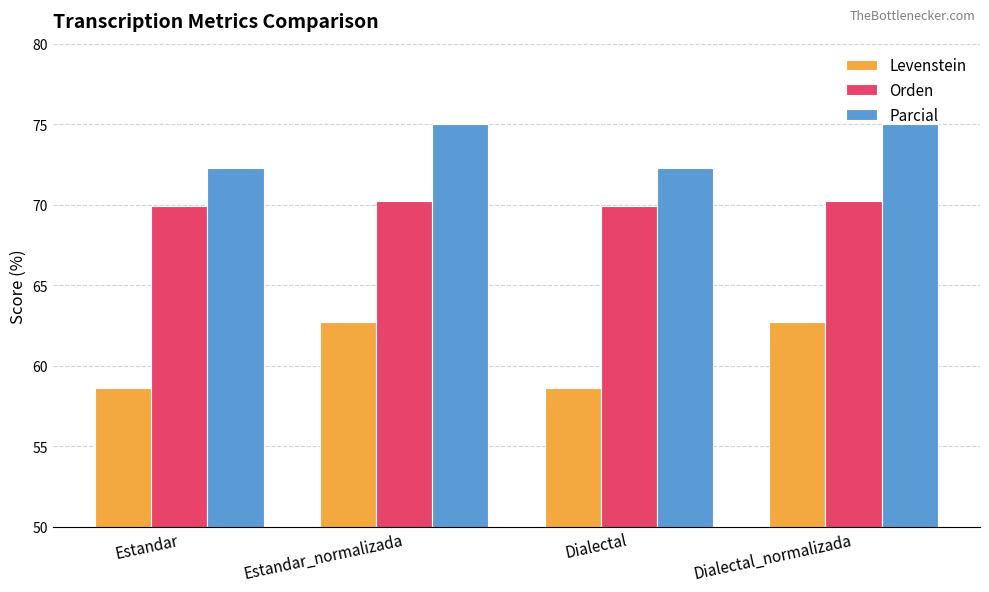

What is the smallest value displayed?

58.6